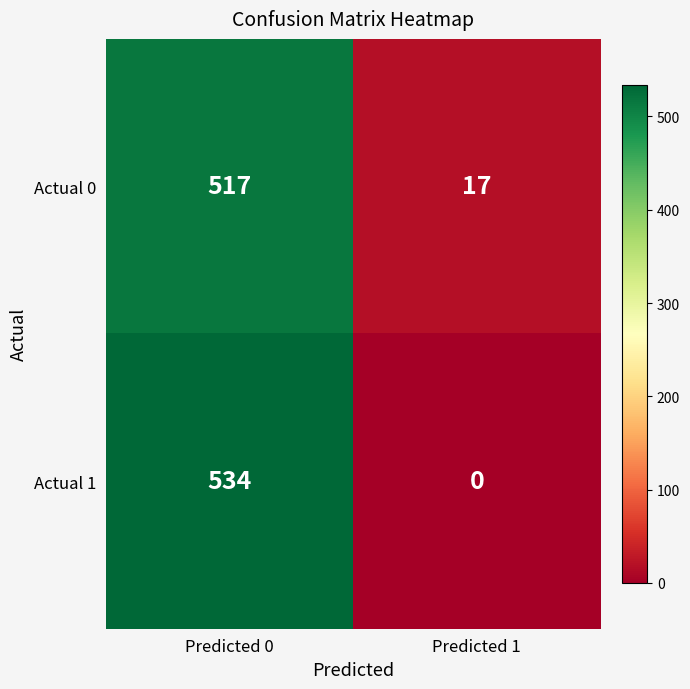

Is it true that Actual 0 equals 517 at Predicted 0?

True